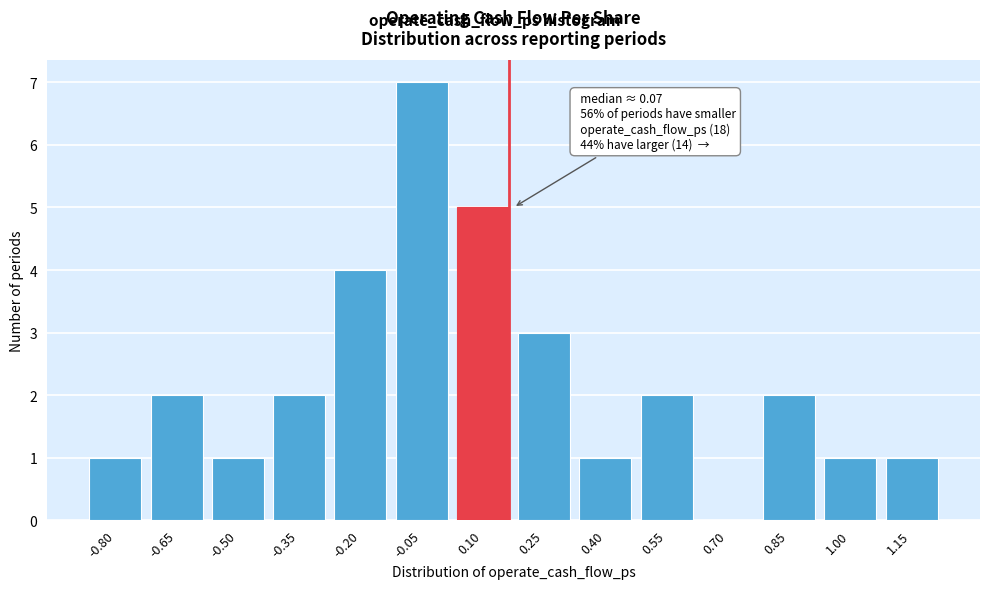

Reading left to right, extract all data points from this chart.

-0.80=1	-0.65=2	-0.50=1	-0.35=2	-0.20=4	-0.05=7	0.10=5	0.25=3	0.40=1	0.55=2	0.70=0	0.85=2	1.00=1	1.15=1